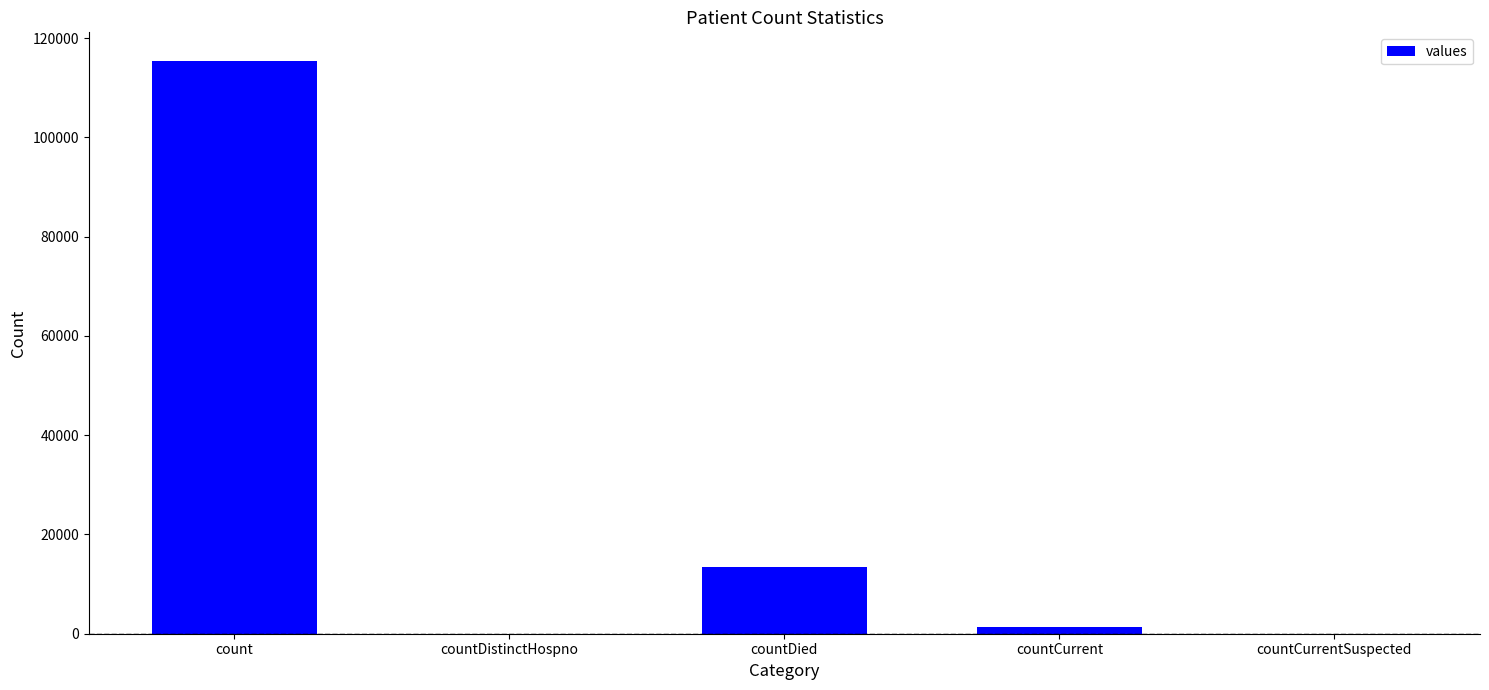

The value at countDistinctHospno is -48634. True or false?

False